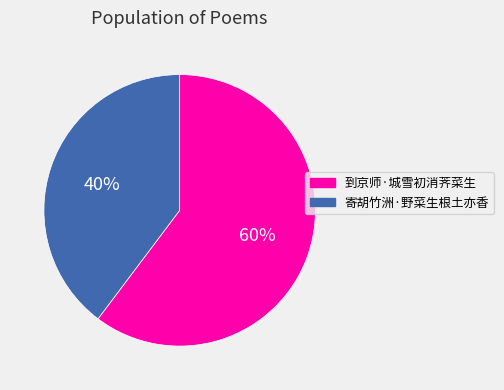

Is there a majority slice in this chart?

Yes